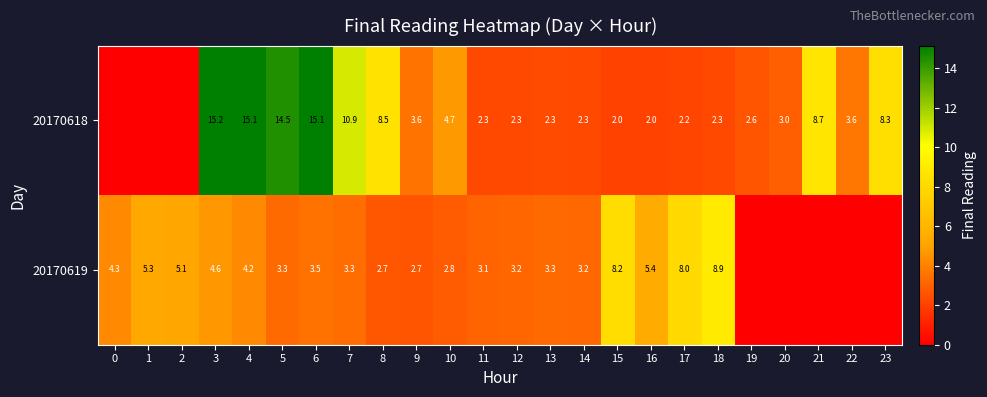

Which series changed the most between 3 and 5?

20170619